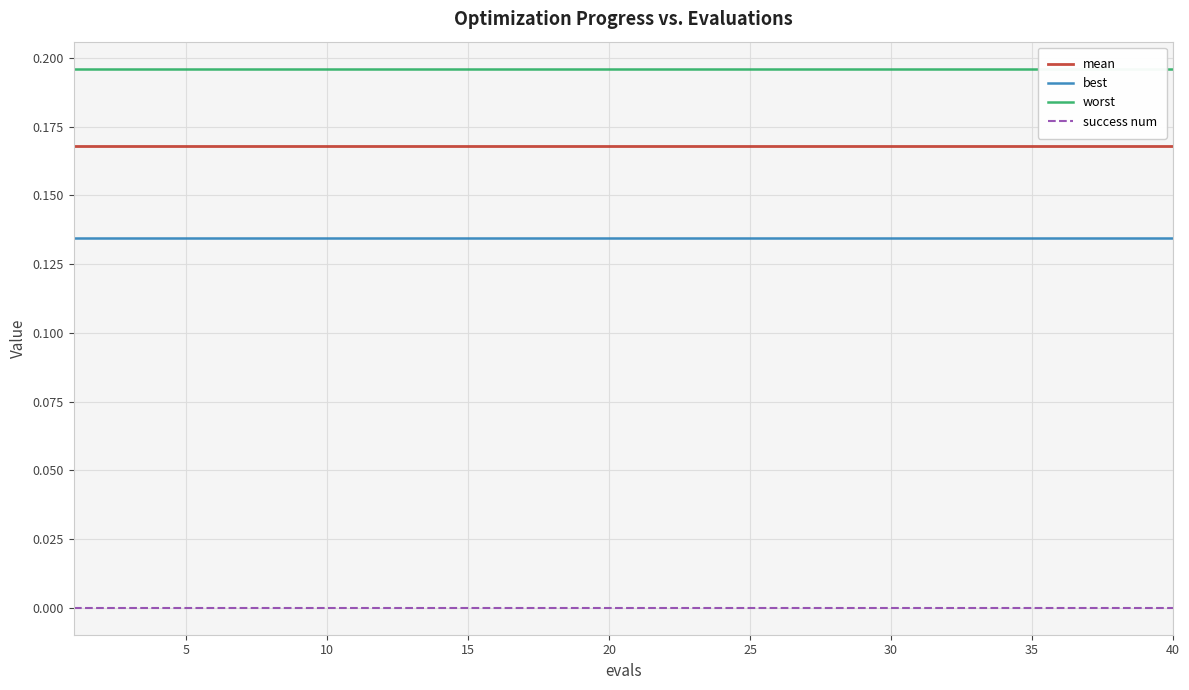

True or false: success num and best intersect in this chart.

False